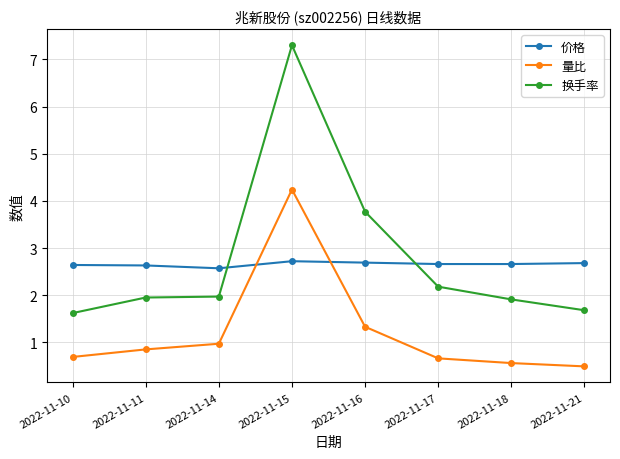

The 换手率 series shows 1.9 at 2022-11-11. True or false?

True